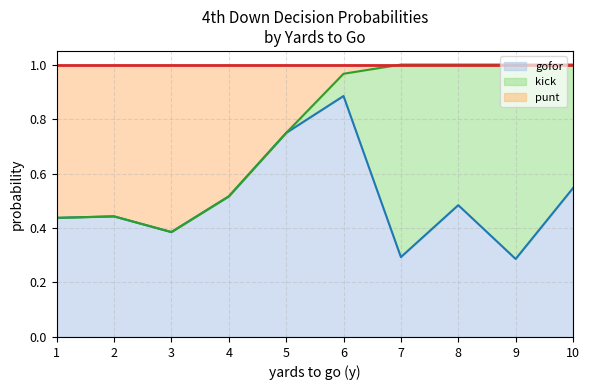

Is the value of kick at 20 greater than the value of punt at 4?

No